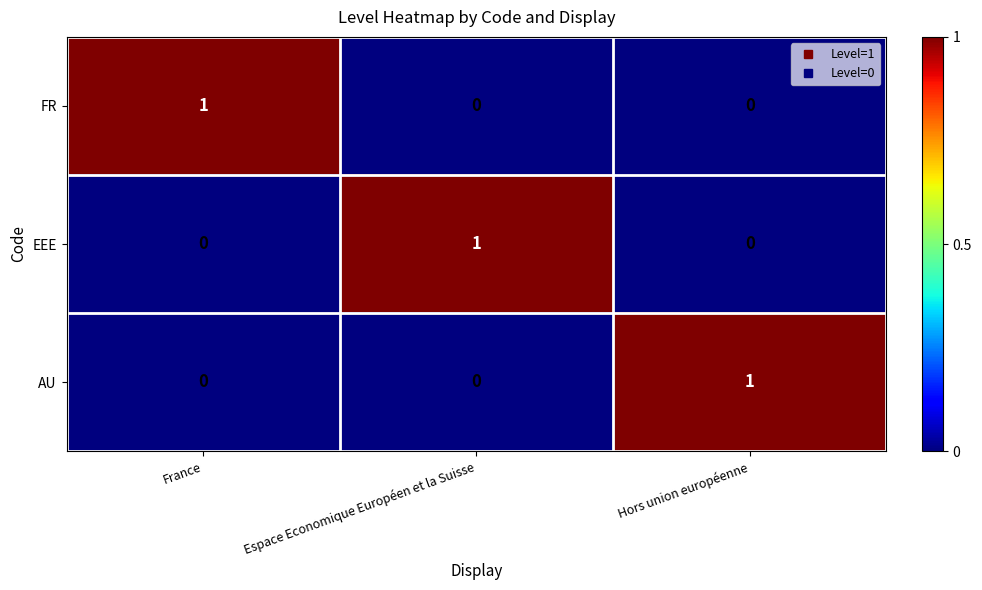

What is the greatest value displayed?

1